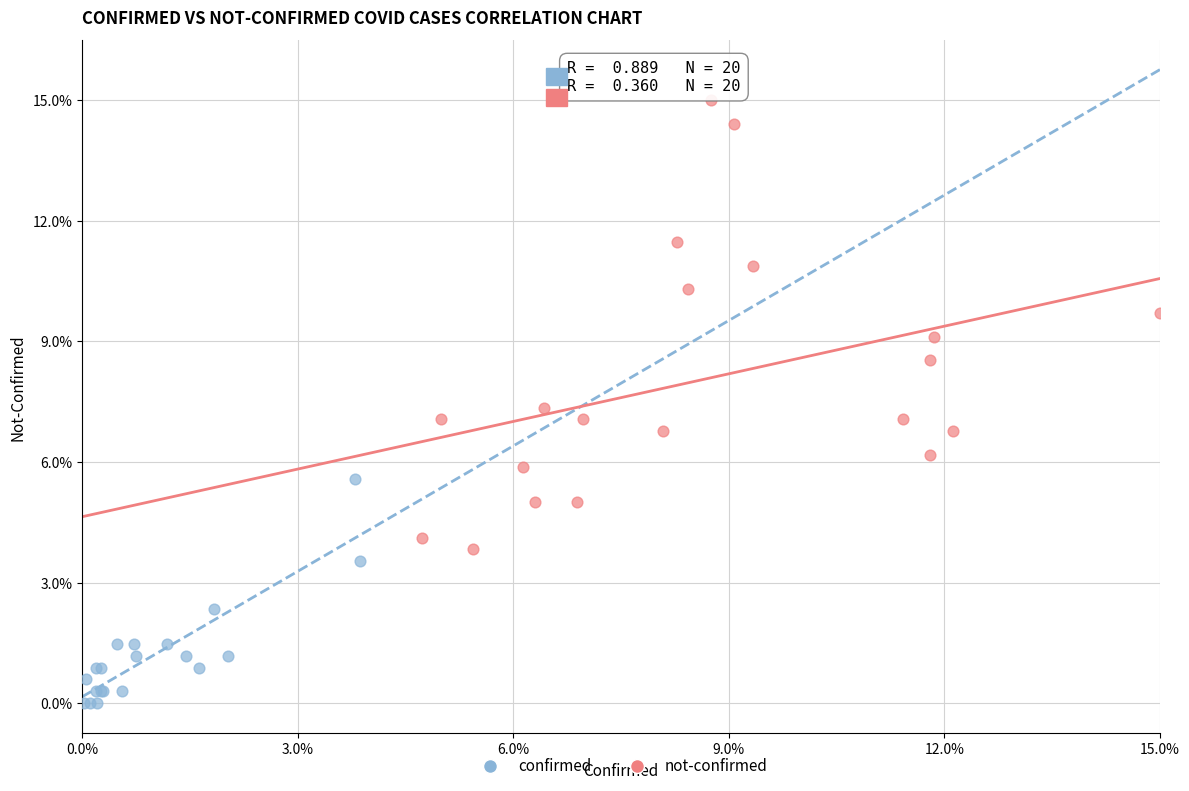

What are all the series names shown in the legend?

confirmed, not-confirmed